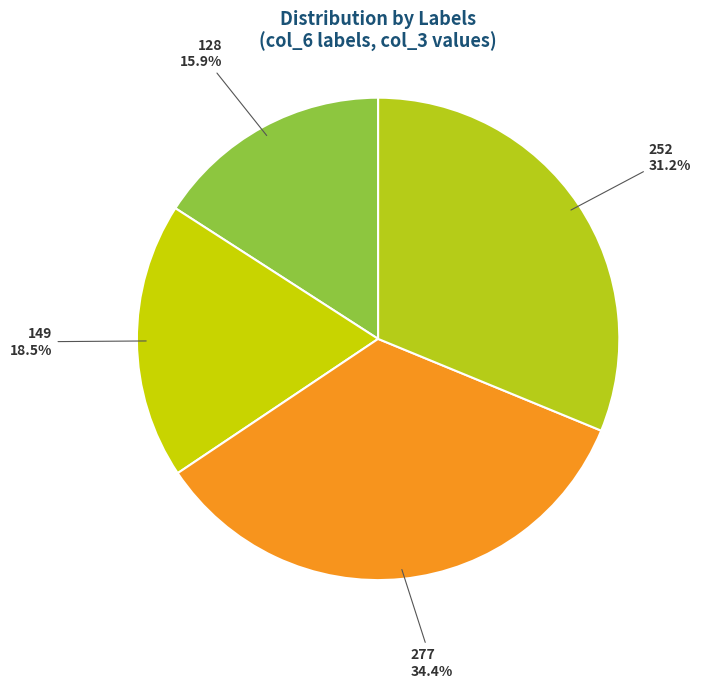

Rank the categories by value from lowest to highest.

128, 149, 252, 277